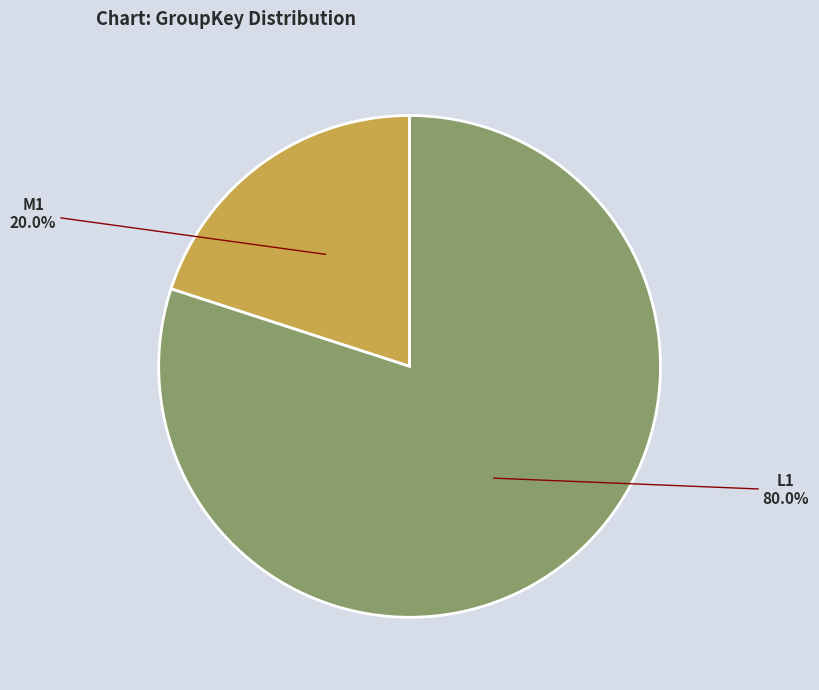

How many slices are in this pie chart?

2